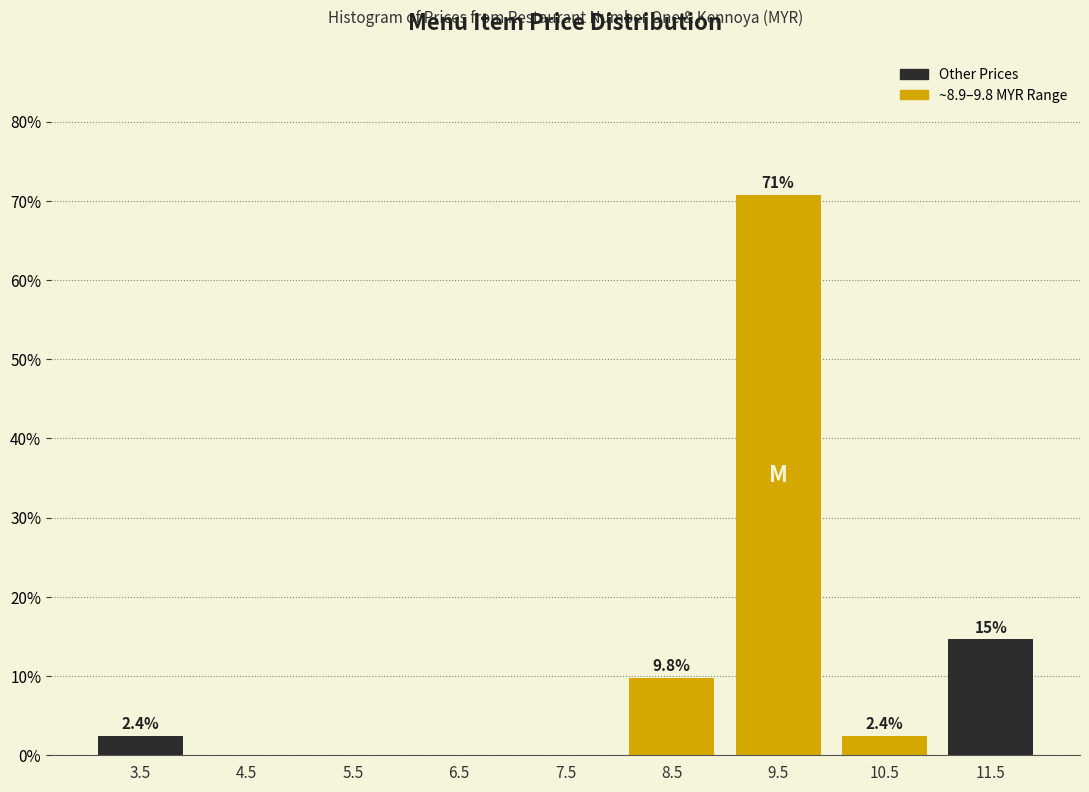

Over which range of the x-axis is the bar tallest?

9 to 10